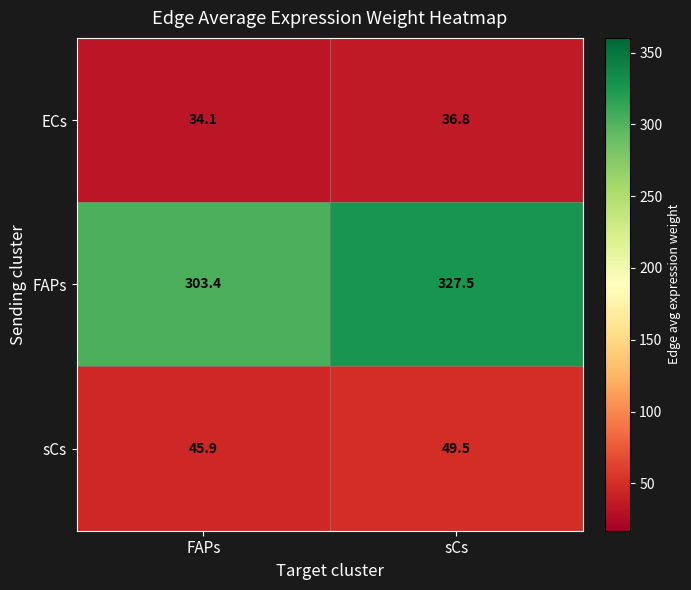

Is it true that ECs equals 36.8 at sCs?

True